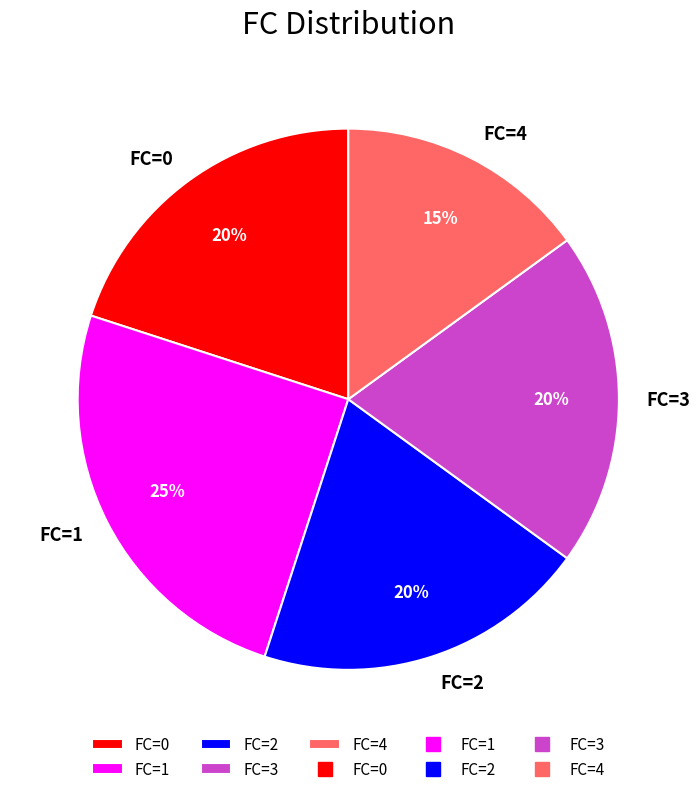

Between FC=2 and FC=4, which is larger?

FC=2